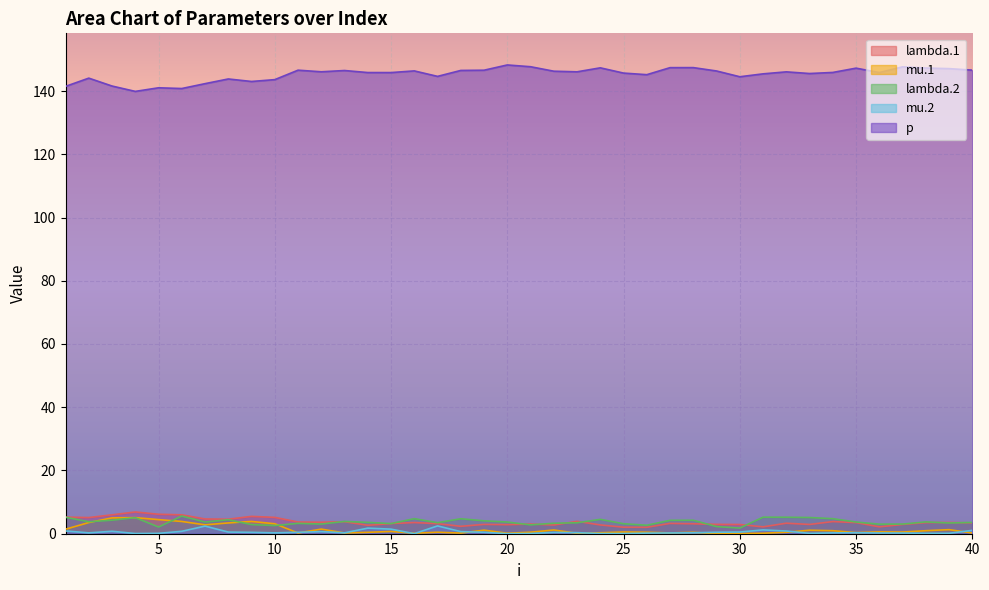

At how many categories does at least one series exceed 94?

40